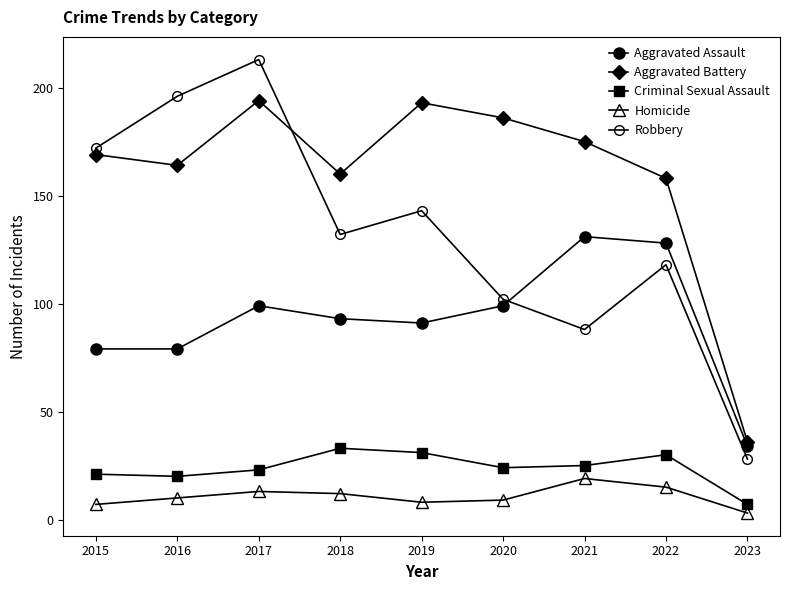

Is the value of Aggravated Battery at 2016 greater than the value of Homicide at 2019?

Yes